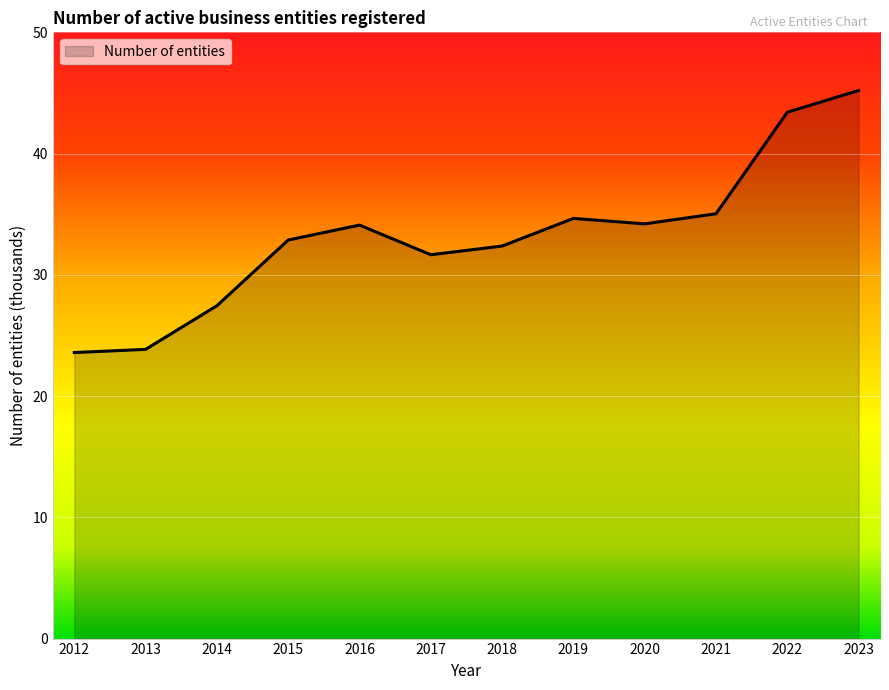

What is the difference between the maximum and minimum values?

21.6